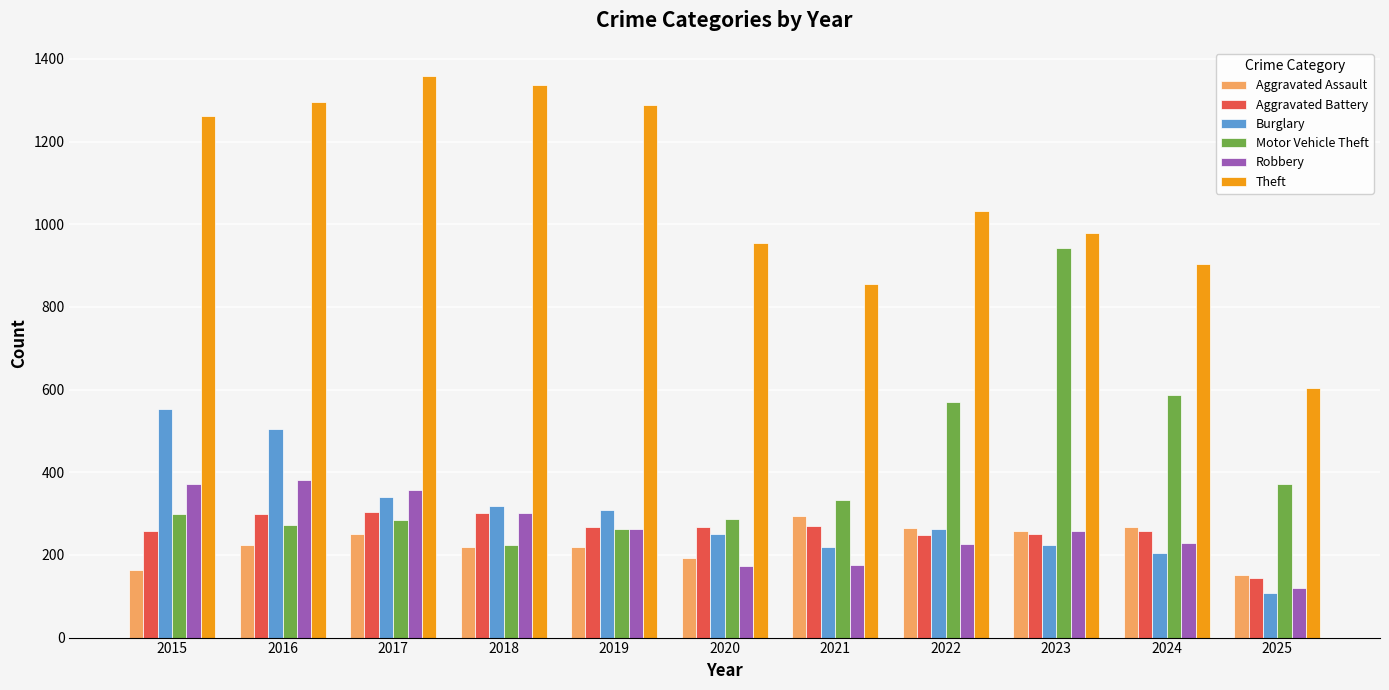

Is the value of Theft at 2016 greater than the value of Robbery at 2021?

Yes